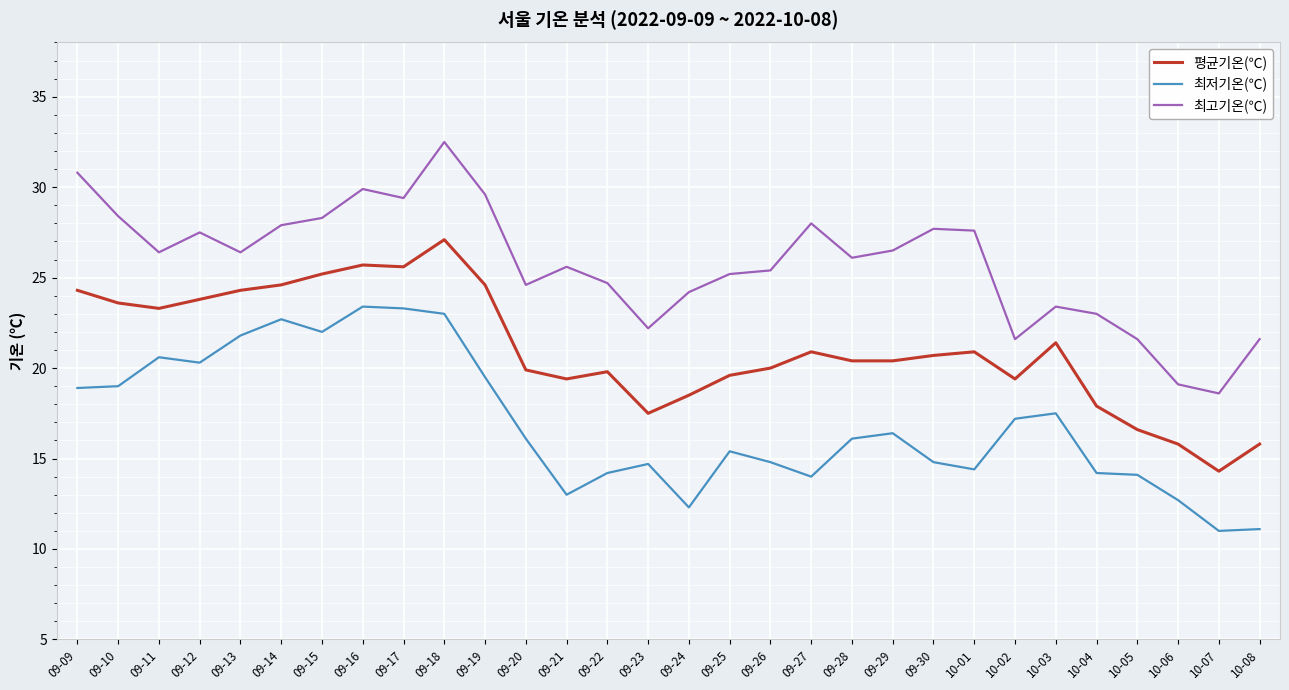

Rank the series at 09-23 from highest to lowest value.

최고기온(℃), 평균기온(℃), 최저기온(℃)